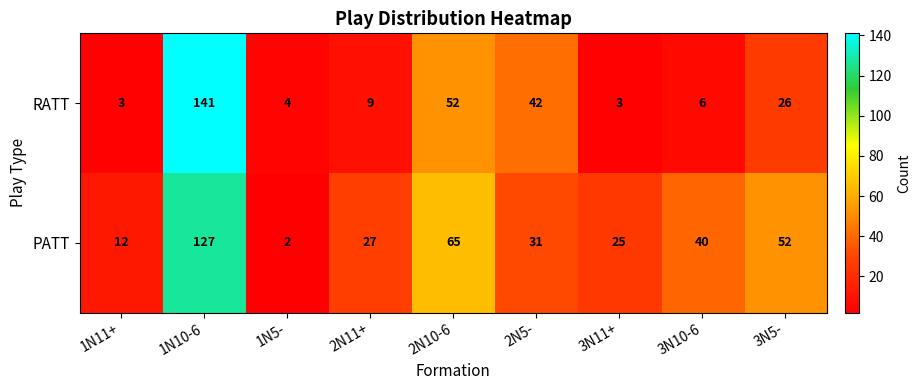

List the series in order of their overall mean, lowest first.

RATT, PATT